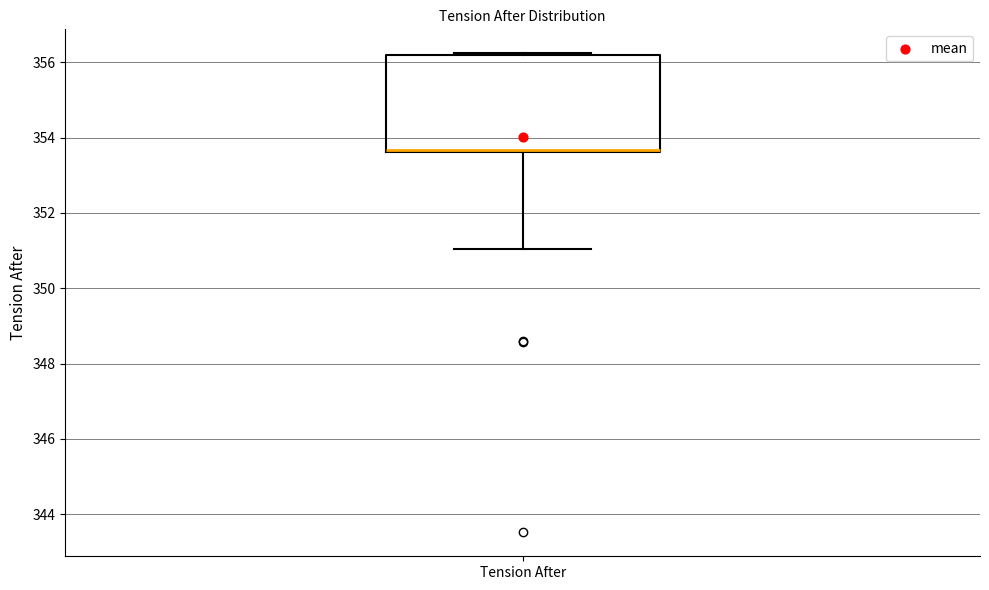

Transcribe this box plot: give where the median line is, the range the box spans, and where the two whiskers end, as read against the y-axis. The values are not printed on the chart, so give them approximately, as read against the axis.

median 353.6 (drawn on the box's lower edge), box 353.6 to 356.2, whiskers 351.0 to 356.2